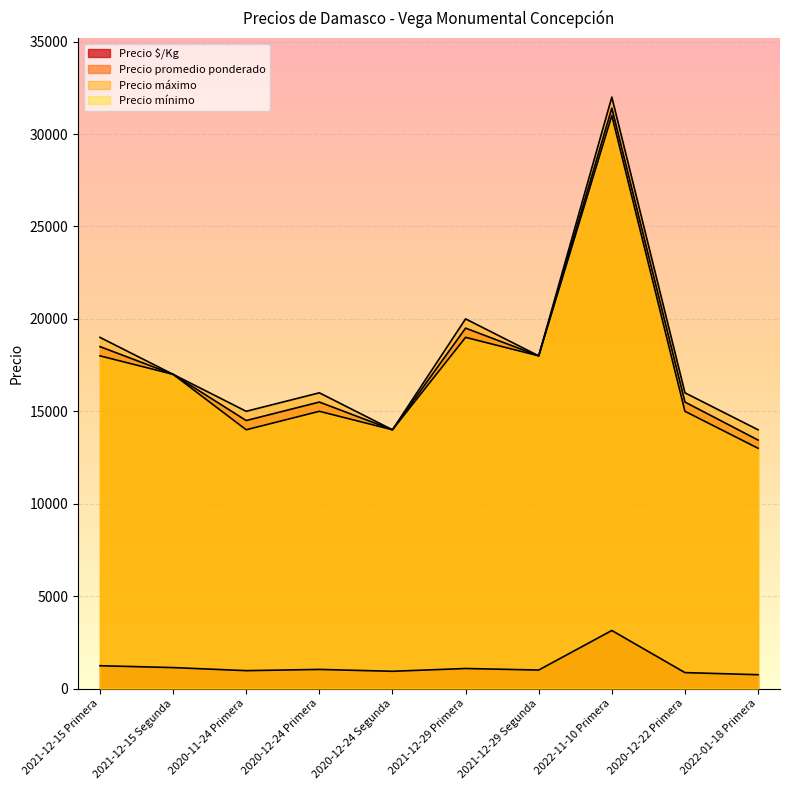

Reading left to right, what are all the values shown in this chart?

Precio $/Kg: 1233	1133	967	1033	933	1083	1000	3140	861	747
Precio promedio ponderado: 18500	17000	14500	15500	14000	19500	18000	31400	15500	13444
Precio máximo: 19000	17000	15000	16000	14000	20000	18000	32000	16000	14000
Precio mínimo: 18000	17000	14000	15000	14000	19000	18000	31000	15000	13000